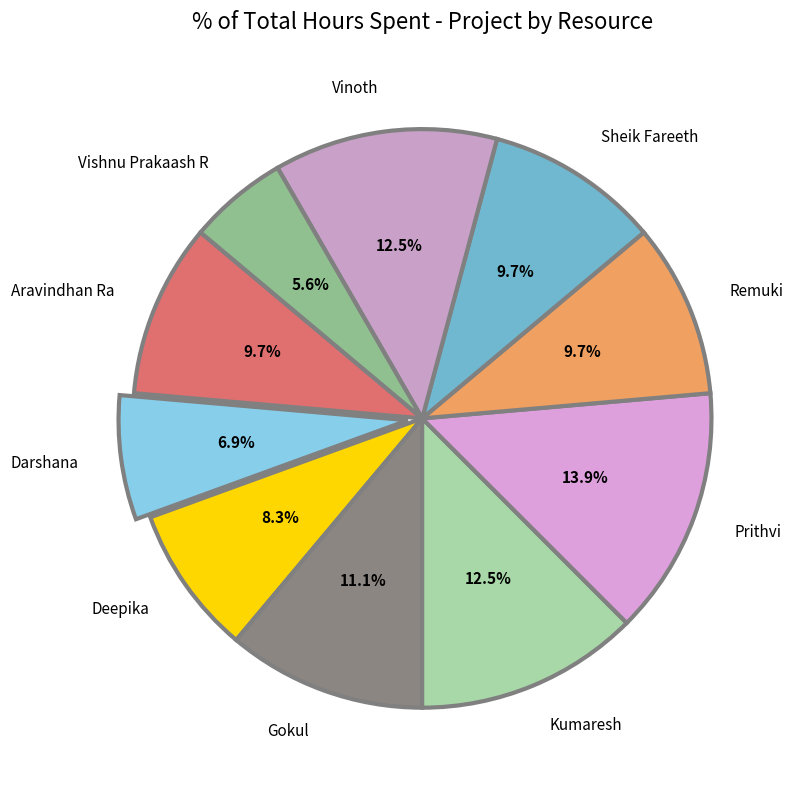

How many slices are in this pie chart?

10